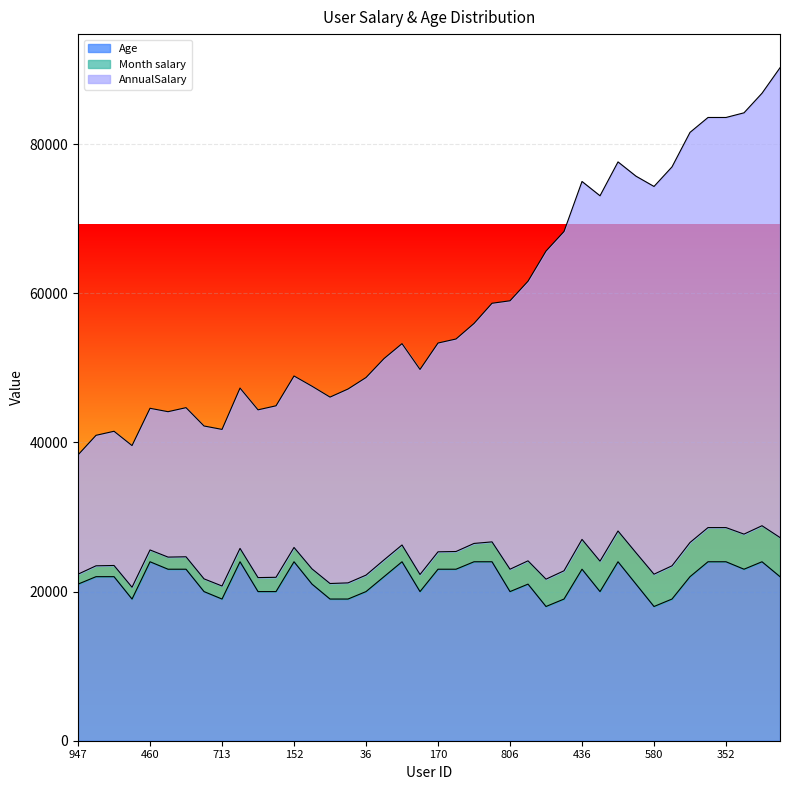

Which has a higher value, 352 or 445?

445